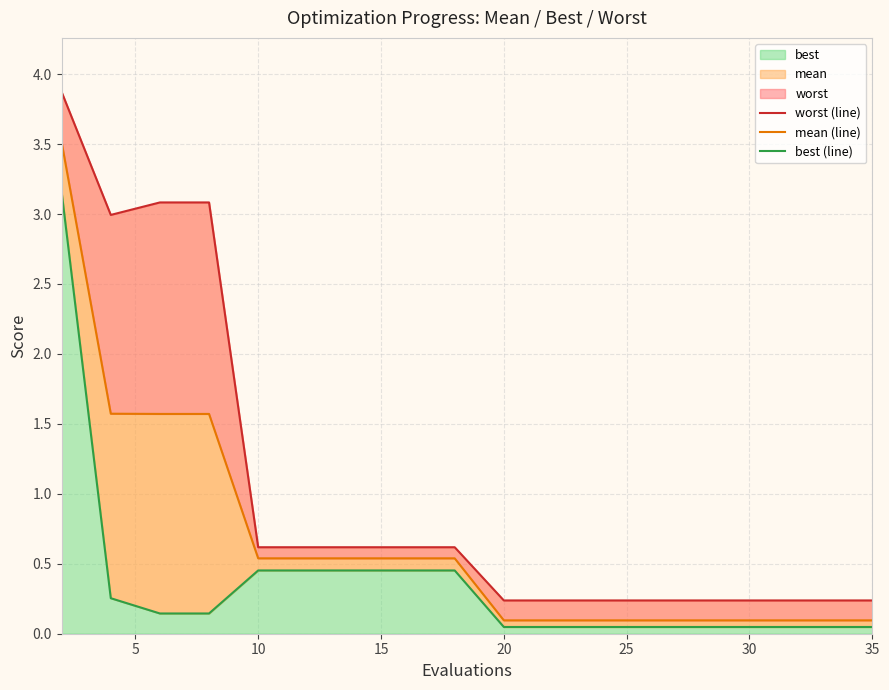

The value of worst (line) at 17 is 0.4. True or false?

False